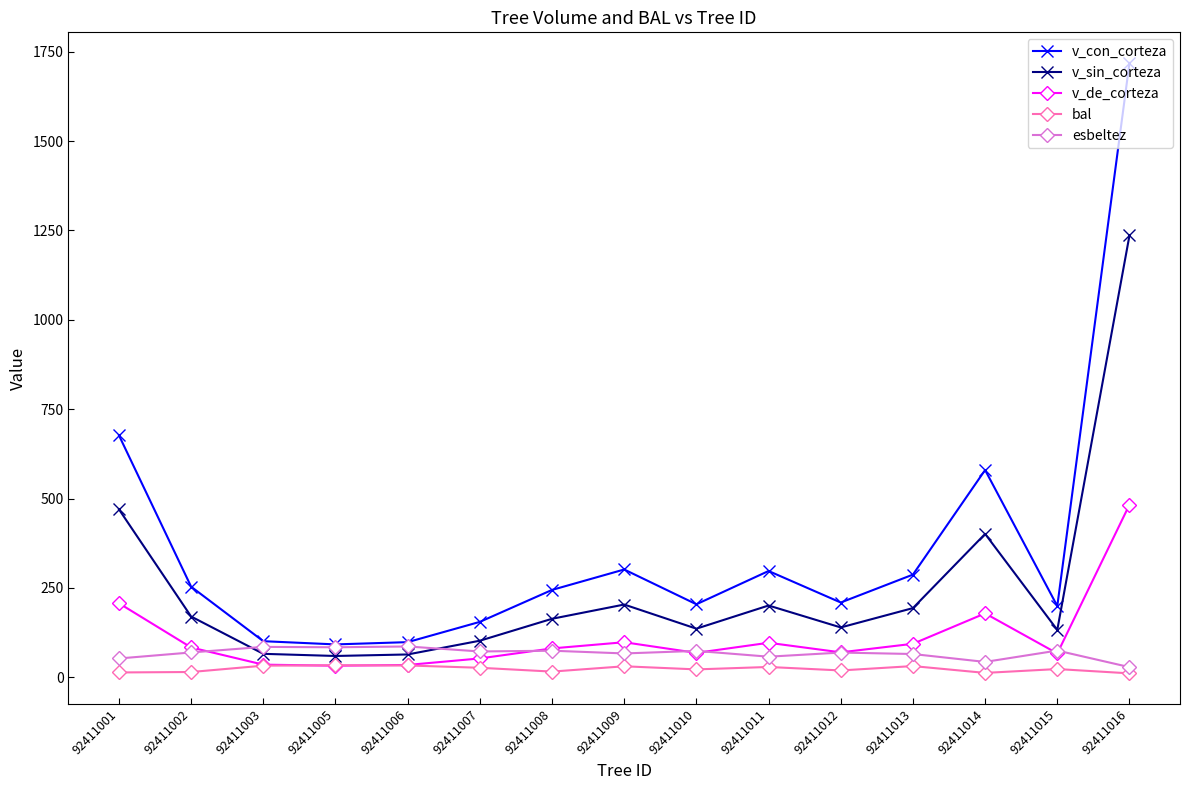

How many intersections are there between v_de_corteza and bal?

2